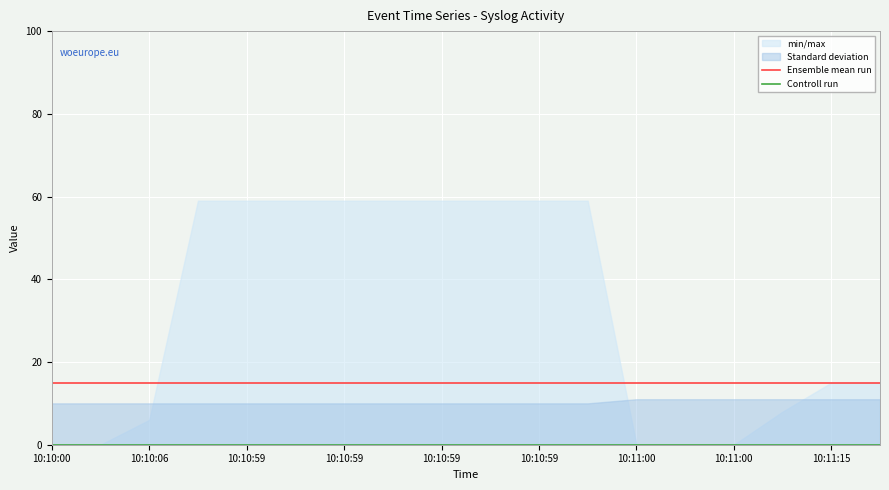

Which series has the largest total across all categories?

Ensemble mean run